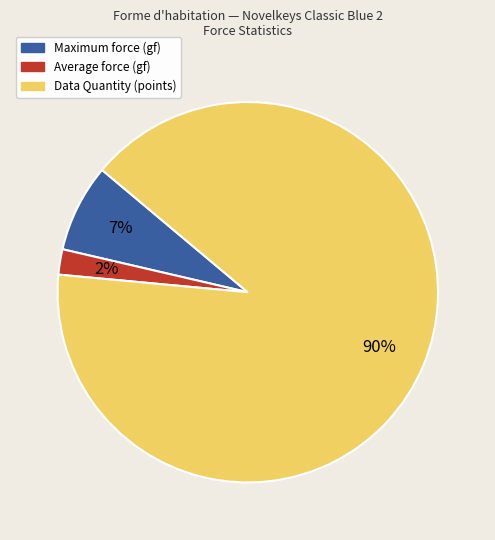

Which slice represents more than half of the pie?

Data Quantity